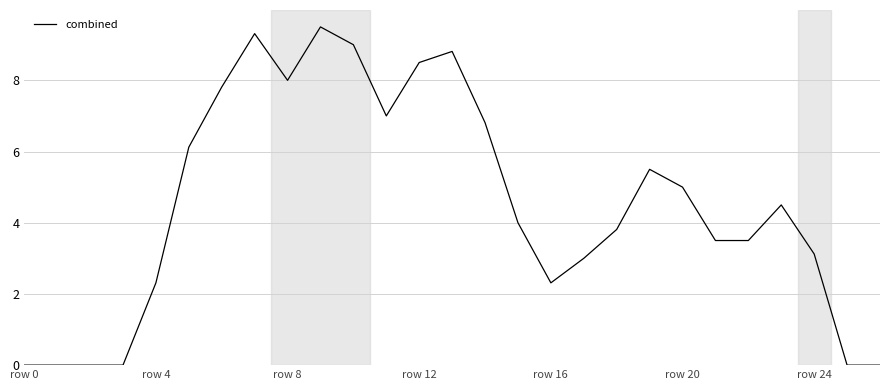

What is the difference between the maximum and minimum values?

9.5